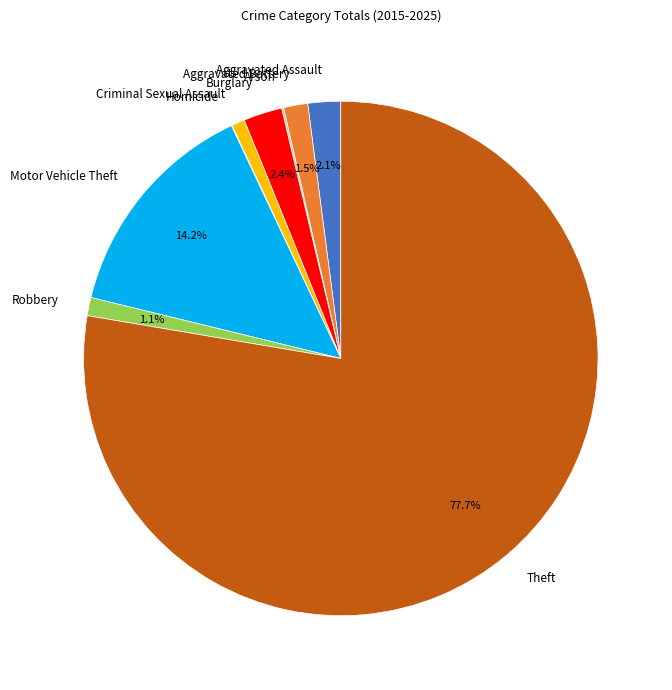

Approximately how many times larger is the value at Aggravated Assault compared to Aggravated Battery?

1.4